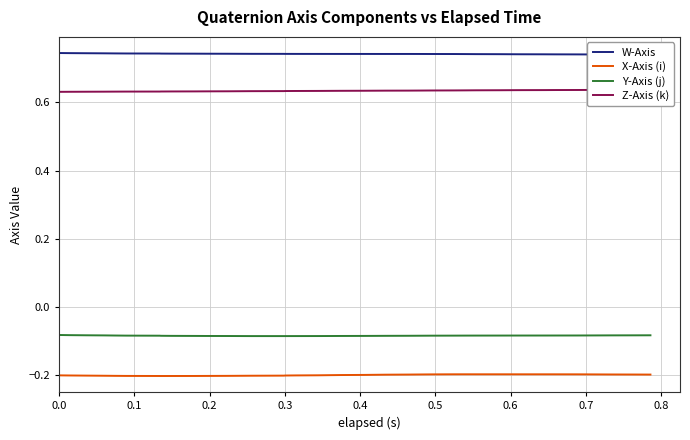

How many lines are shown in the chart?

4